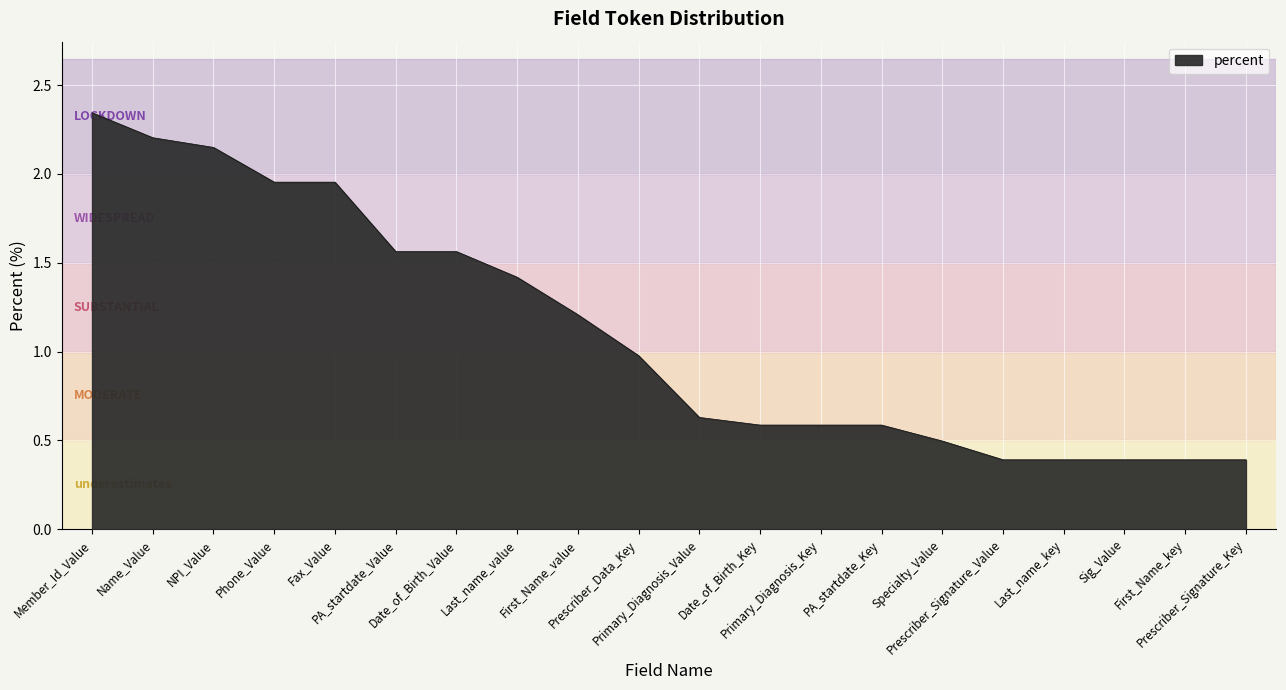

What is the minimum value shown in the chart?

0.4